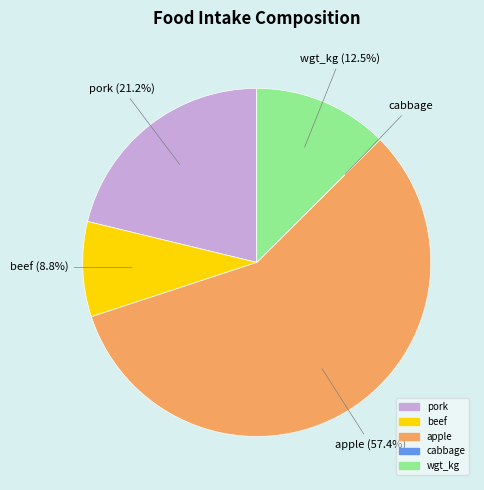

Combined, do beef and wgt_kg account for over 50%?

No